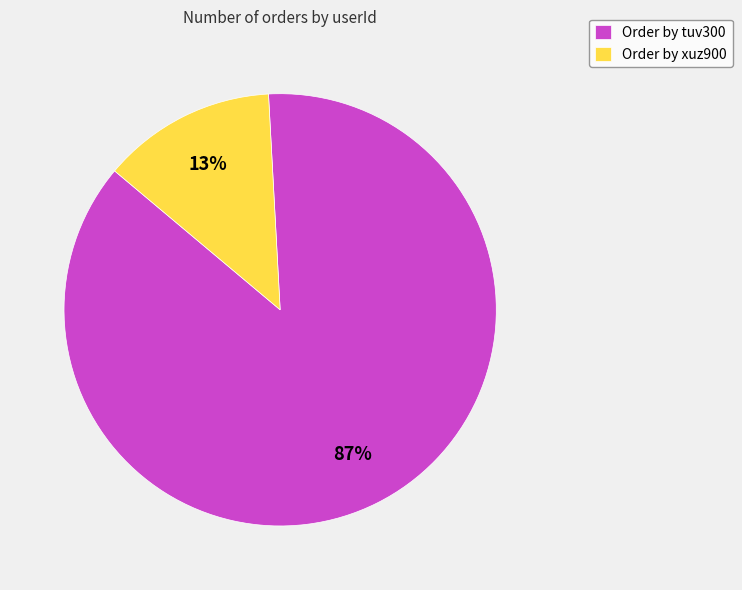

How many slices are in this pie chart?

2